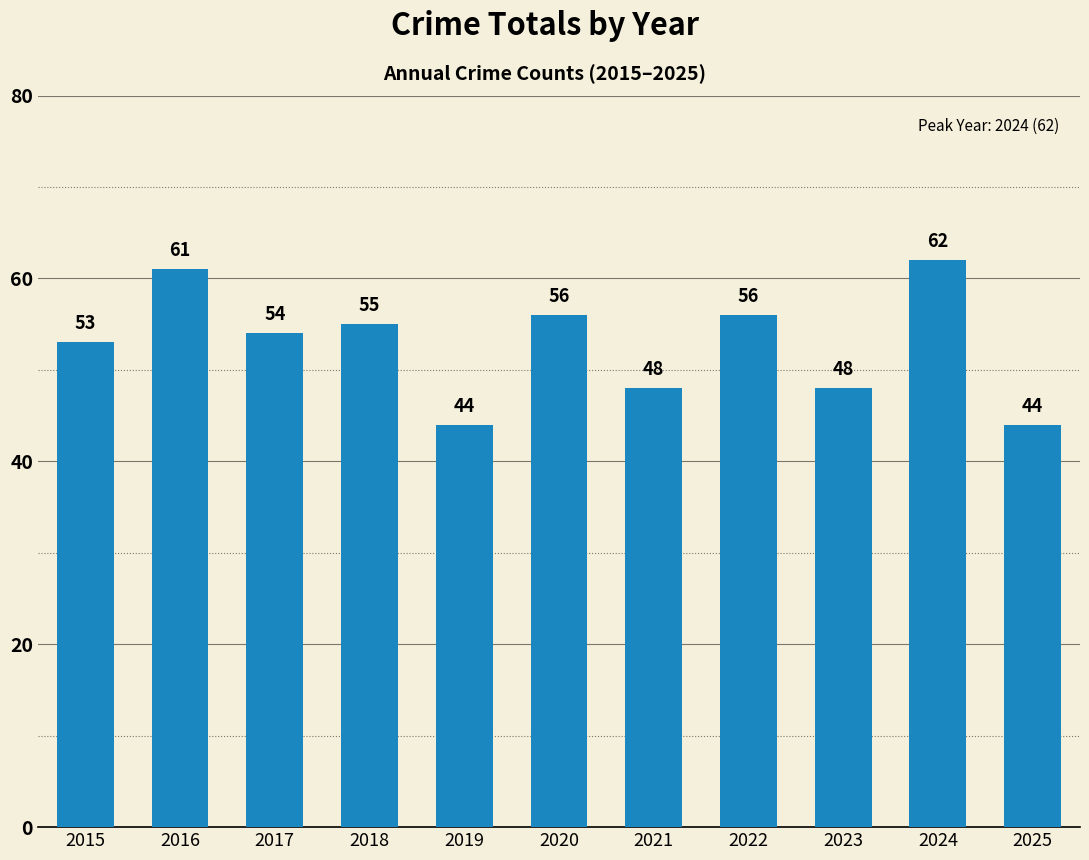

What is the difference between the second highest and second lowest values?

17